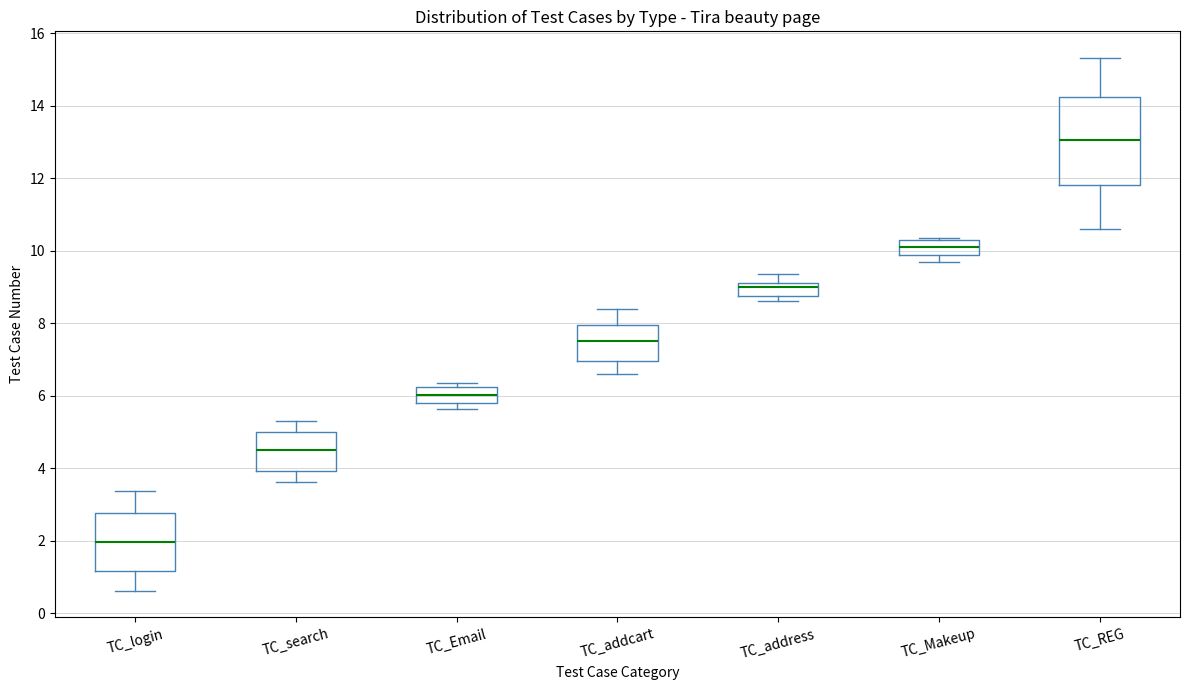

Reading left to right, read every box against the y-axis: the position of its median line, the range the box covers, and the ends of its whiskers. The values are not printed on the chart, so give them approximately, as read against the axis.

TC_login: median 2.0, box 1.2 to 2.8, whiskers 0.6 to 3.4
TC_search: median 4.6, box 4.0 to 5.0, whiskers 3.6 to 5.4
TC_Email: median 6.0, box 5.8 to 6.2, whiskers 5.6 to 6.4
TC_addcart: median 7.6, box 7.0 to 8.0, whiskers 6.6 to 8.4
TC_address: median 9.0, box 8.8 to 9.2, whiskers 8.6 to 9.4
TC_Makeup: median 10.2, box 9.8 to 10.4, whiskers 9.6 to 10.4
TC_REG: median 13.0, box 11.8 to 14.2, whiskers 10.6 to 15.4